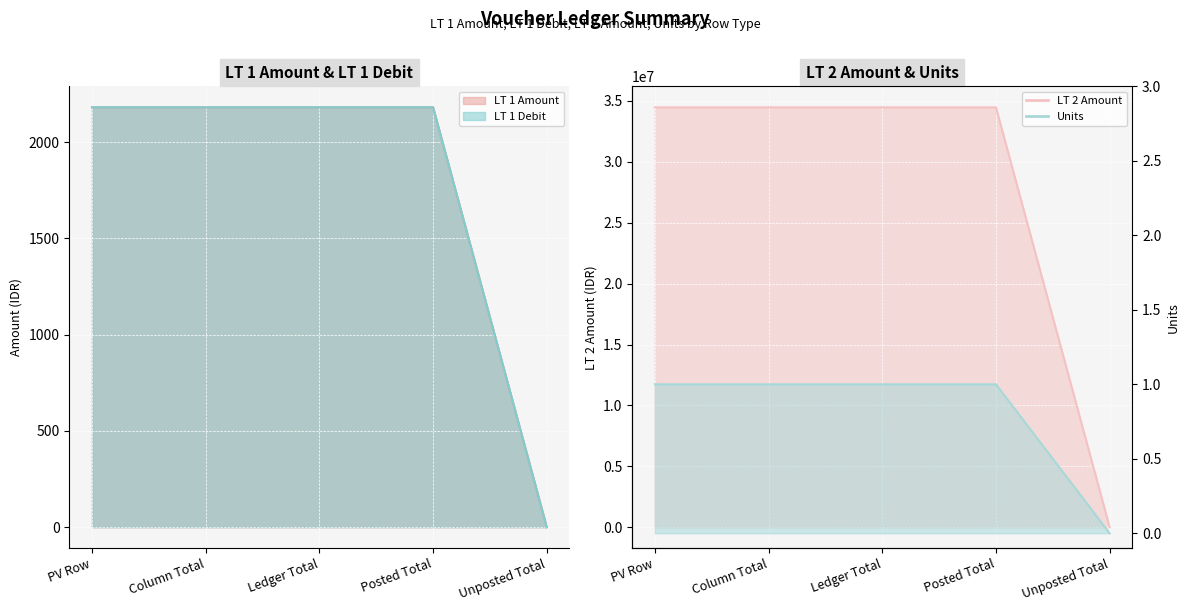

Which series has the largest range (max minus min)?

LT 1 Amount